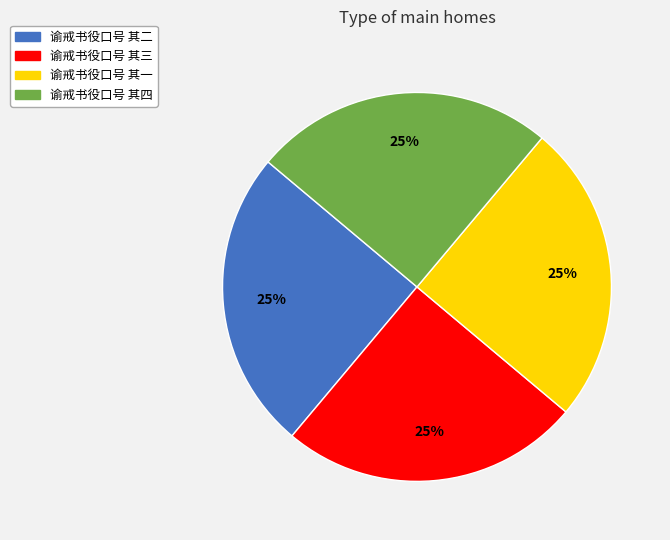

What percentage is the 谕戒书役口号 其四 slice, to the nearest percent?

25%